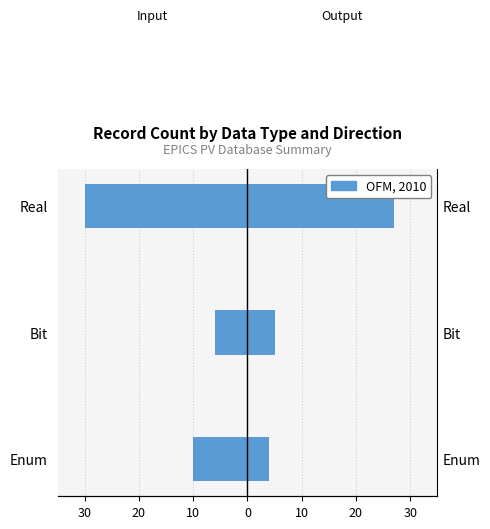

Is the value of Input at Bit greater than the value of Output at Enum?

No